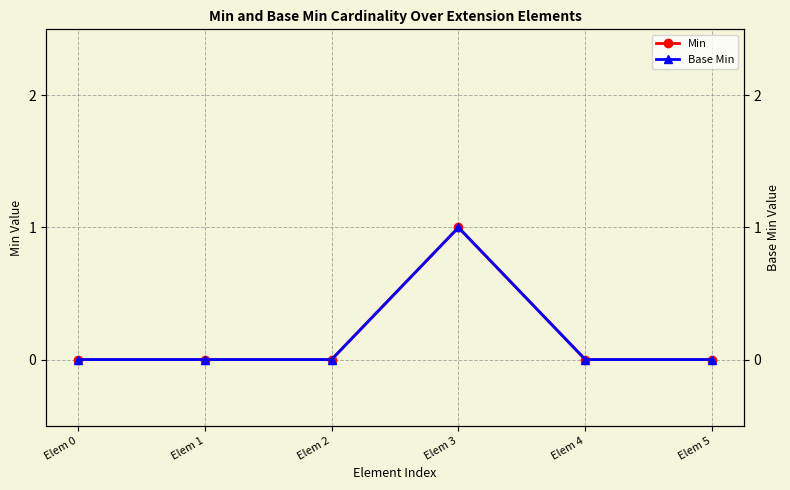

What is the total value across all series at Elem 3?

2